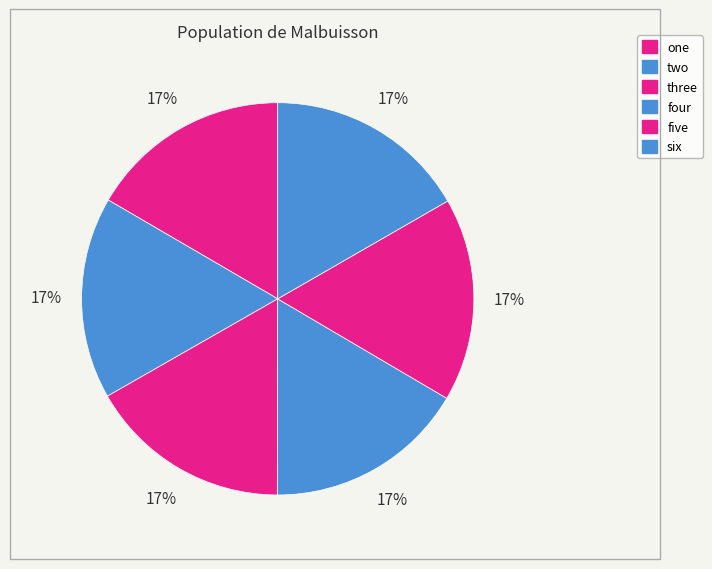

What is the total percentage of two and four?

33.2%